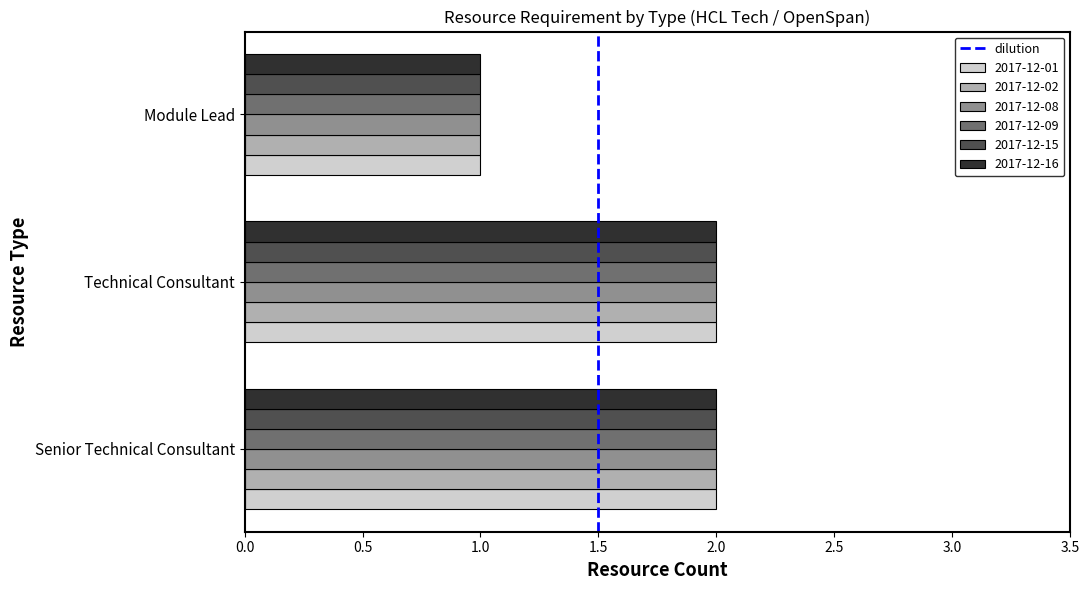

Is it true that 2017-12-09 equals 1 at Technical Consultant?

False